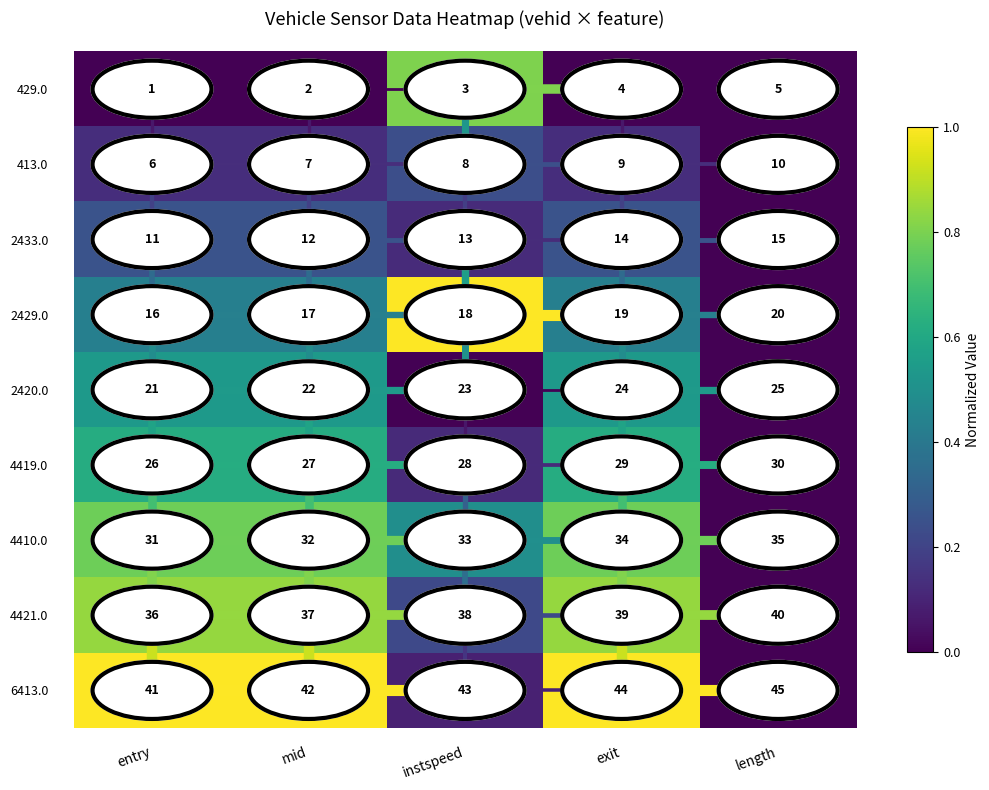

What is the greatest value displayed?

45